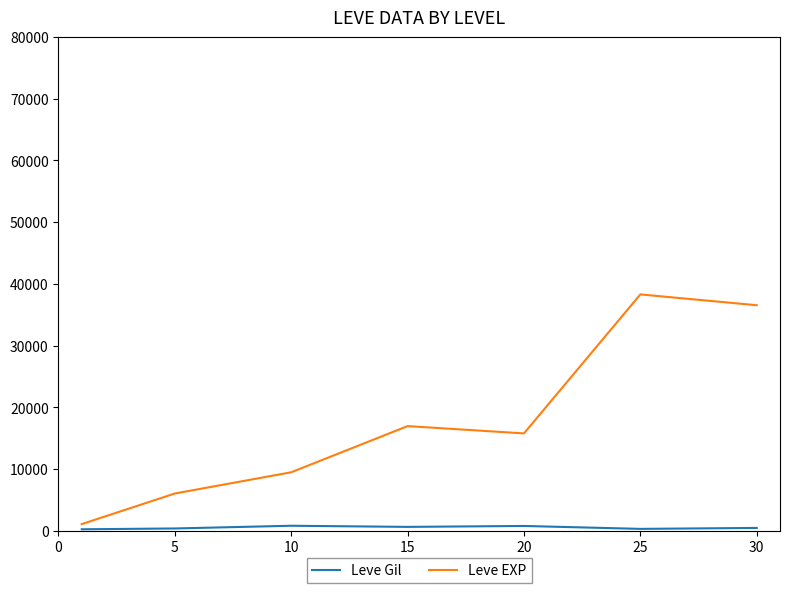

How many values in the Leve Gil series are below 450?

3